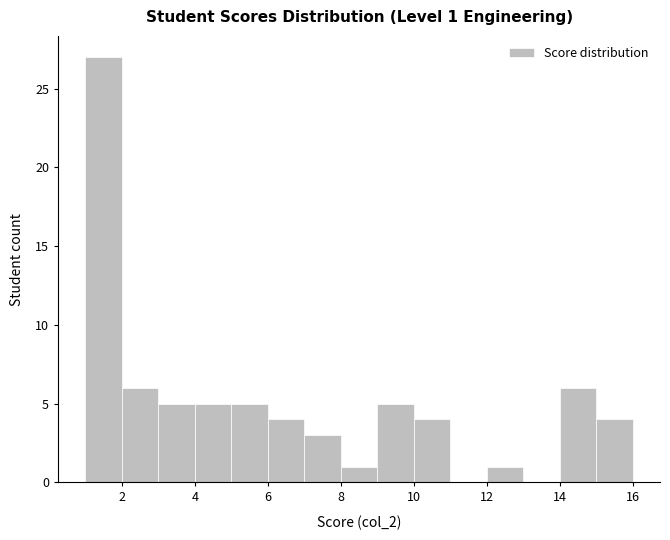

Which range on the x-axis has the tallest bar?

1 to 2